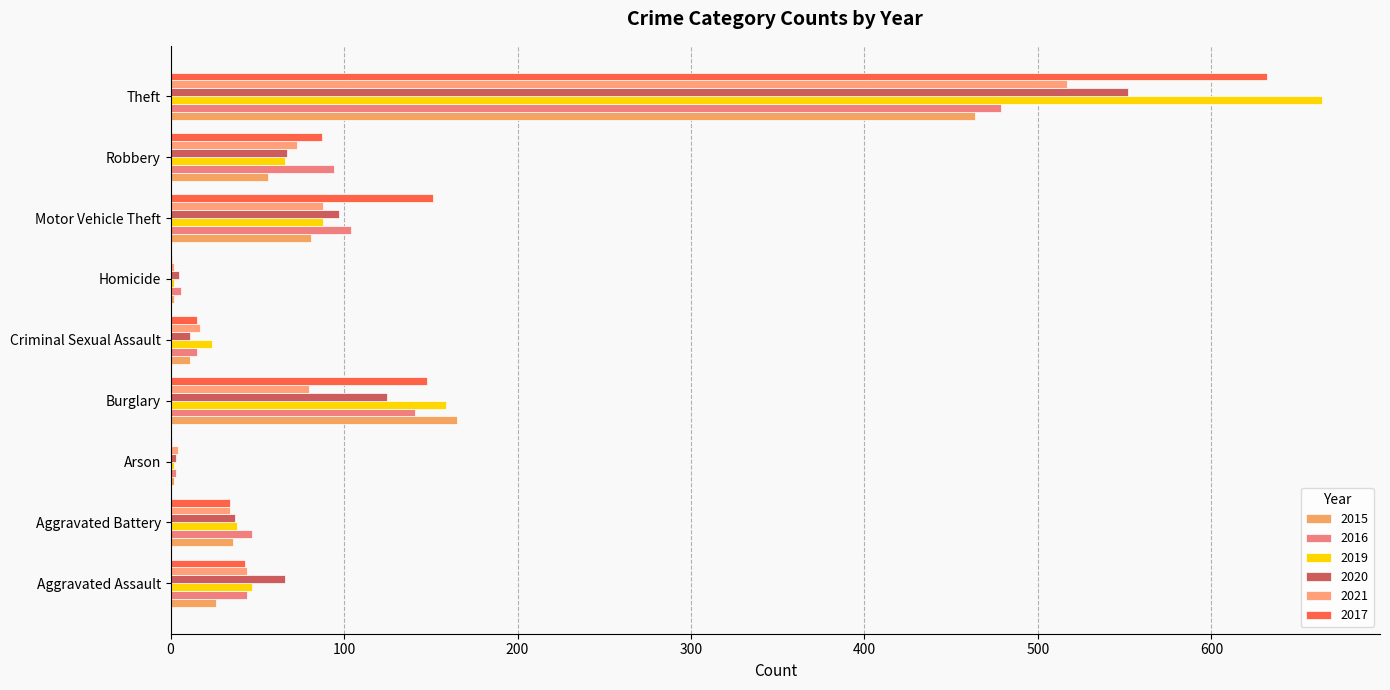

At how many categories does at least one series exceed 298?

1